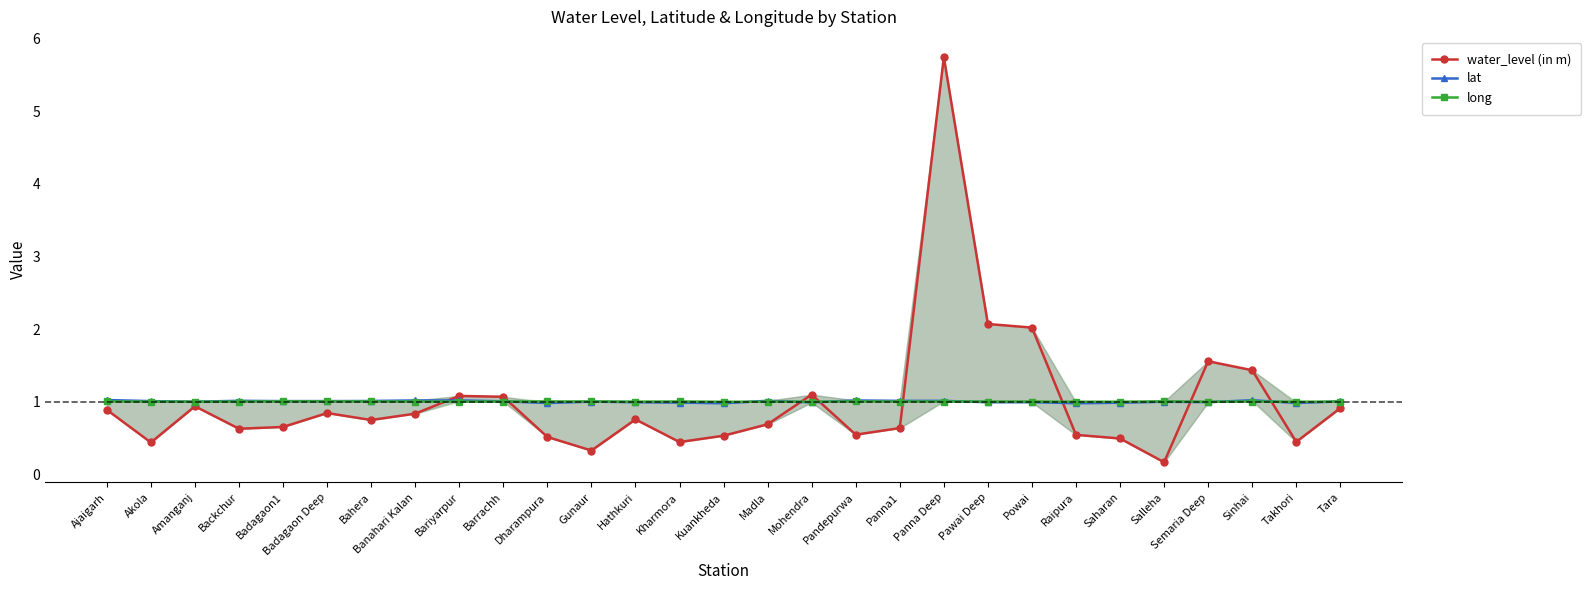

Is the value of lat at Mohendra greater than the value of water_level (in m) at Tara?

Yes